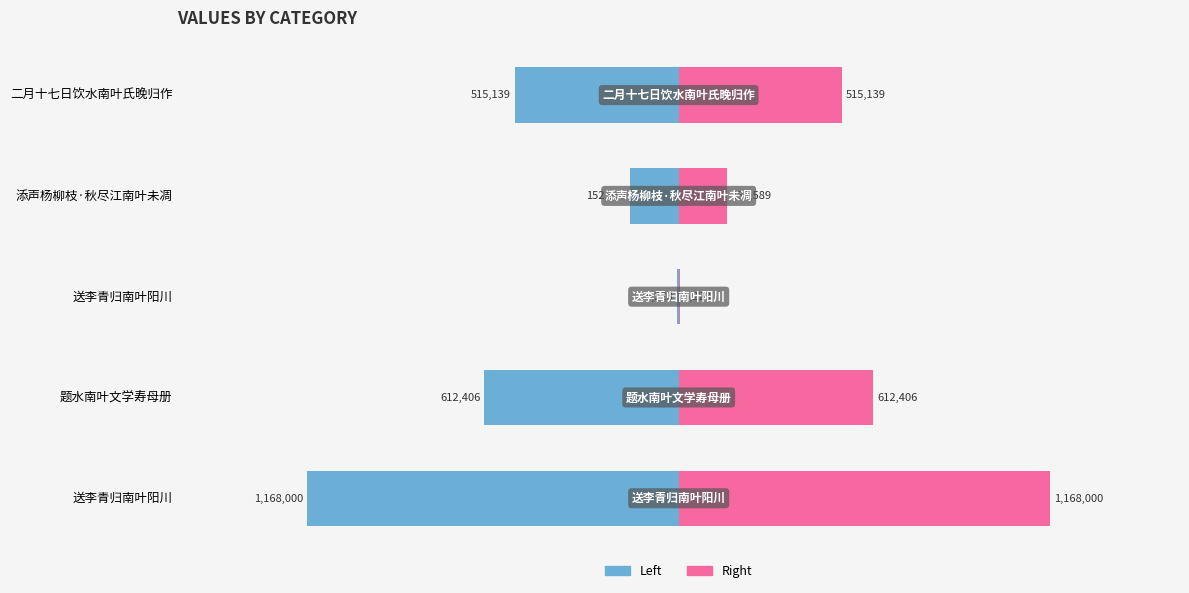

Is it true that col_0 equals 152589 at 添声杨柳枝·秋尽江南叶未凋?

True